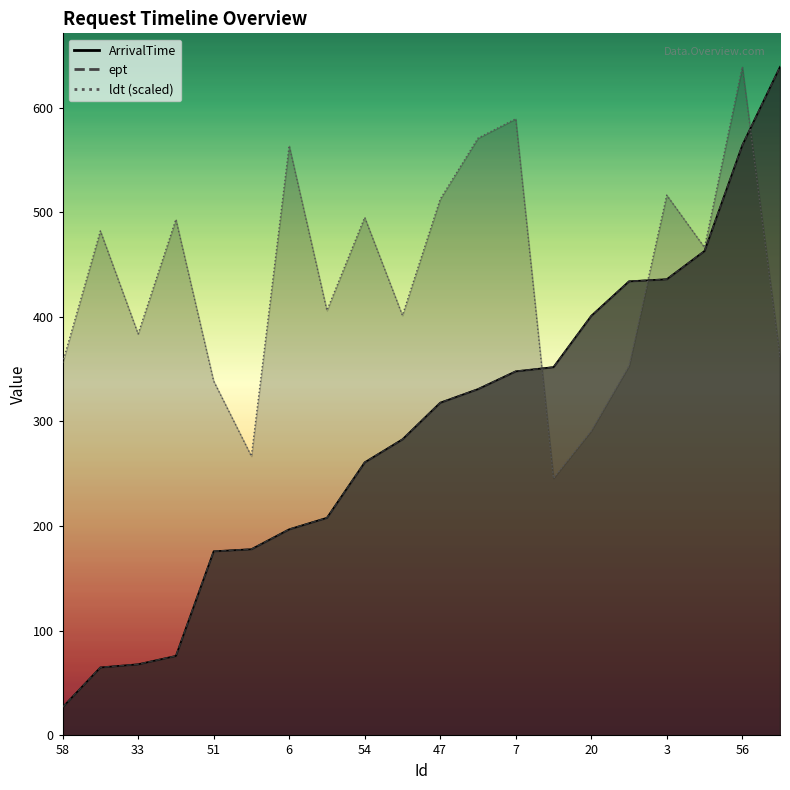

Reading left to right, extract all data points from this chart.

ArrivalTime: 58=27.0	27=65.0	33=68.0	44=76.0	51=176.0	45=178.0	6=197.0	19=208.0	54=261.0	49=283.0	47=318.0	38=331.0	7=348.0	16=352.0	20=401.0	13=434.0	3=436.0	18=463.0	56=564.0	53=639.0
ept: 58=27.0	27=65.0	33=68.0	44=76.0	51=176.0	45=178.0	6=197.0	19=208.0	54=261.0	49=283.0	47=318.0	38=331.0	7=348.0	16=352.0	20=401.0	13=434.0	3=436.0	18=463.0	56=564.0	53=639.0
ldt: 58=356.1	27=482.1	33=383.7	44=493.1	51=338.7	45=266.9	6=563.6	19=406.1	54=495.1	49=401.4	47=512.5	38=570.8	7=589.3	16=245.9	20=291.2	13=353.3	3=516.3	18=466.3	56=639.0	53=361.6